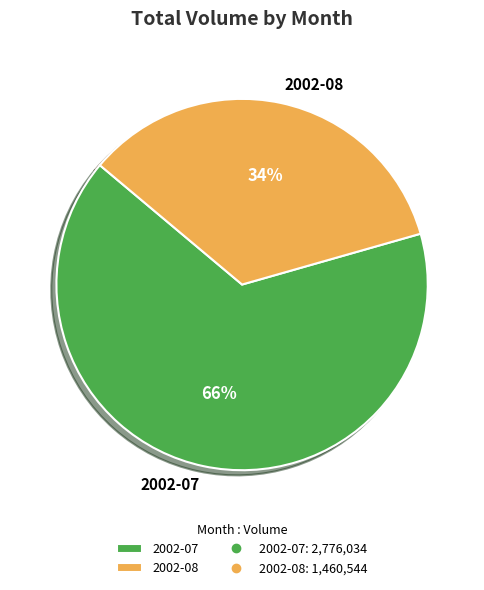

Rank the categories by value from highest to lowest.

2002-07, 2002-08